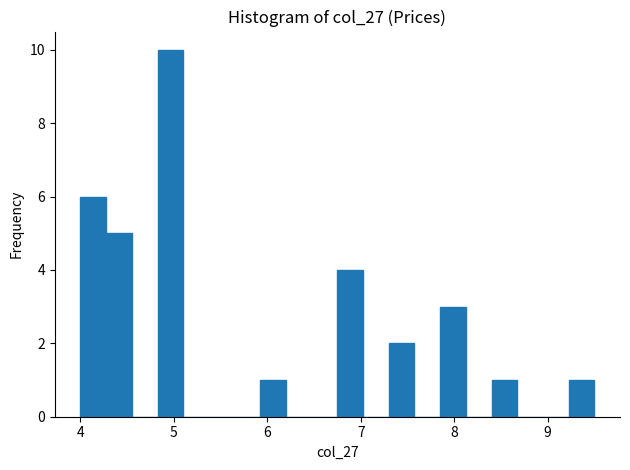

Around what value on the x-axis is the tallest bar? Give the approximate position of its centre, as read against the axis.

5.0